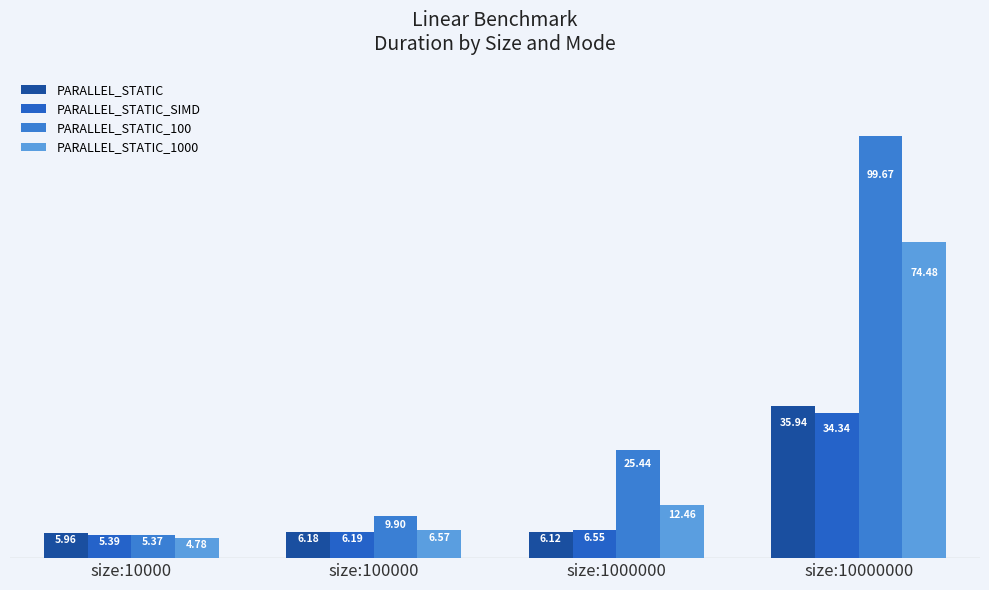

The PARALLEL_STATIC_100 series shows 33.8 at size:1000000. True or false?

False